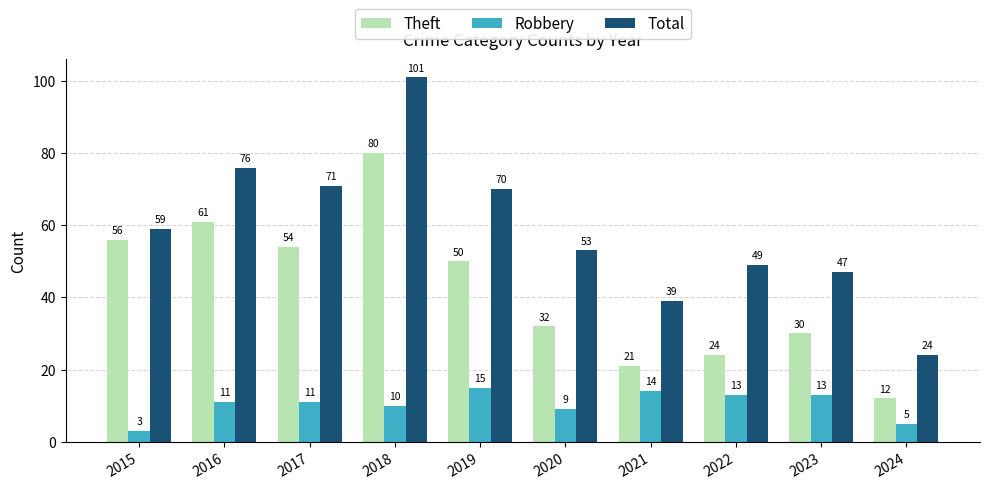

At which label does Theft first exceed 50?

2015